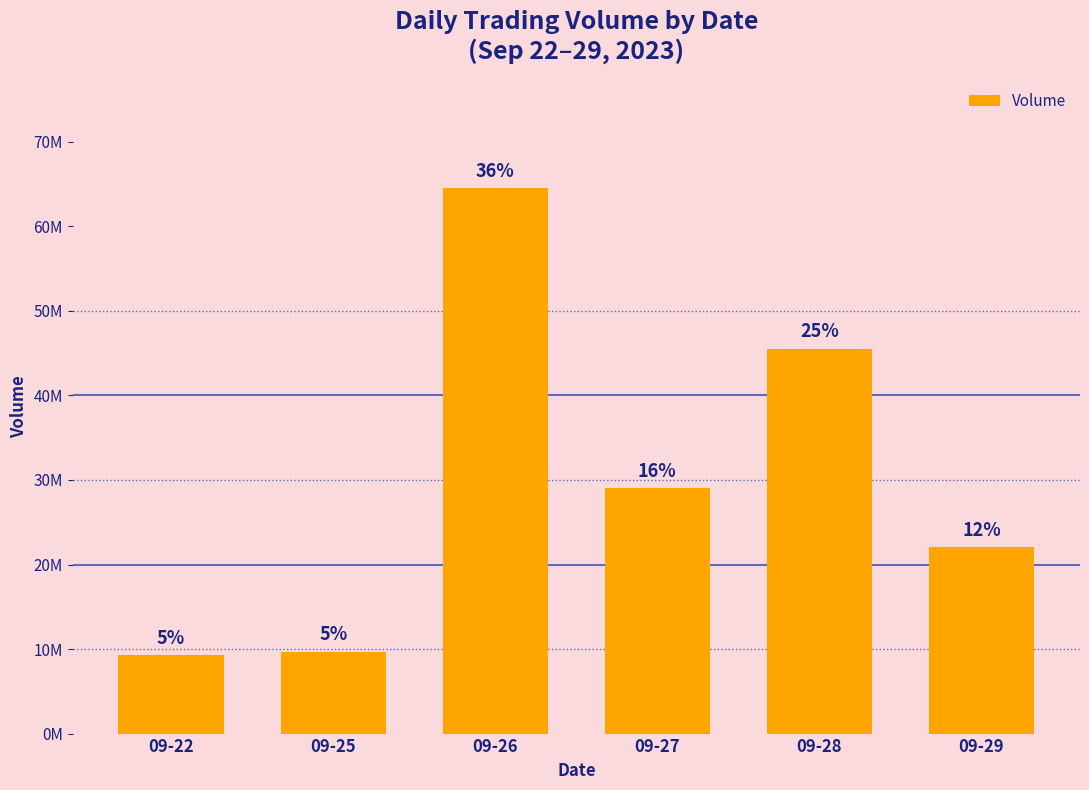

Rank the categories by value from highest to lowest.

09-26, 09-28, 09-27, 09-29, 09-25, 09-22